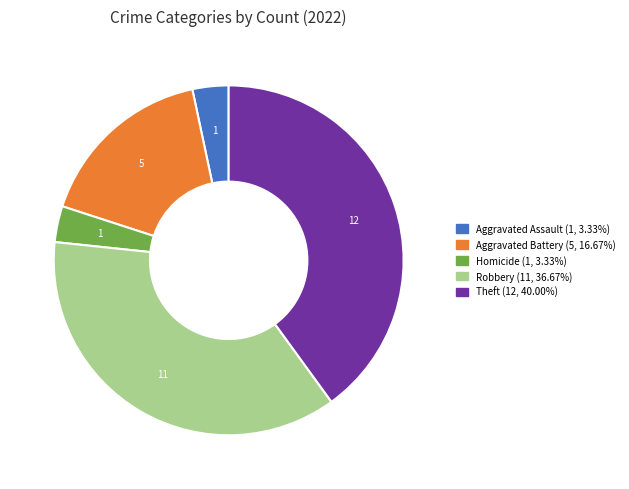

Does any single category account for the majority?

No